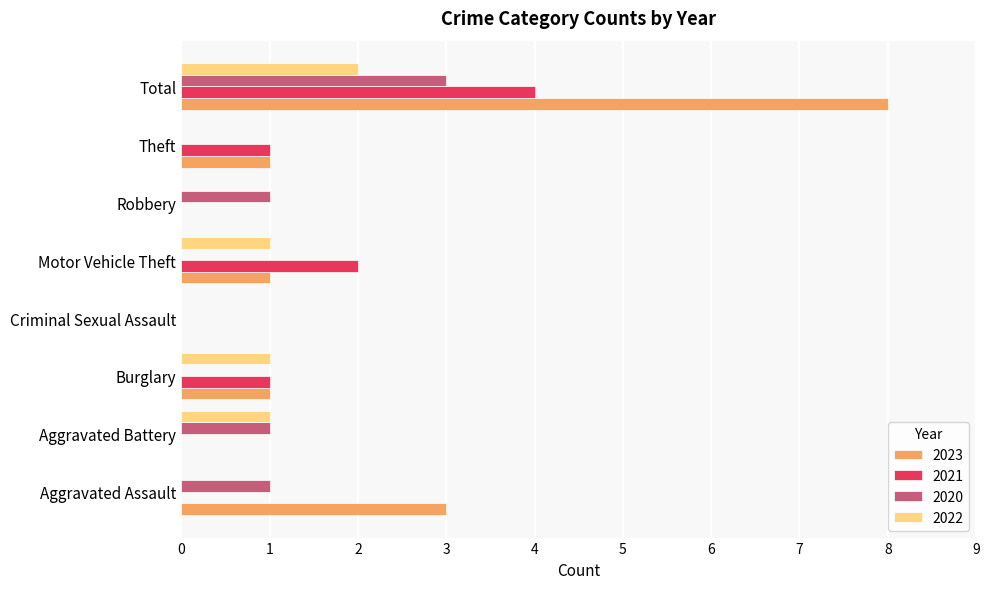

What is the sum of all 2021 values?

8